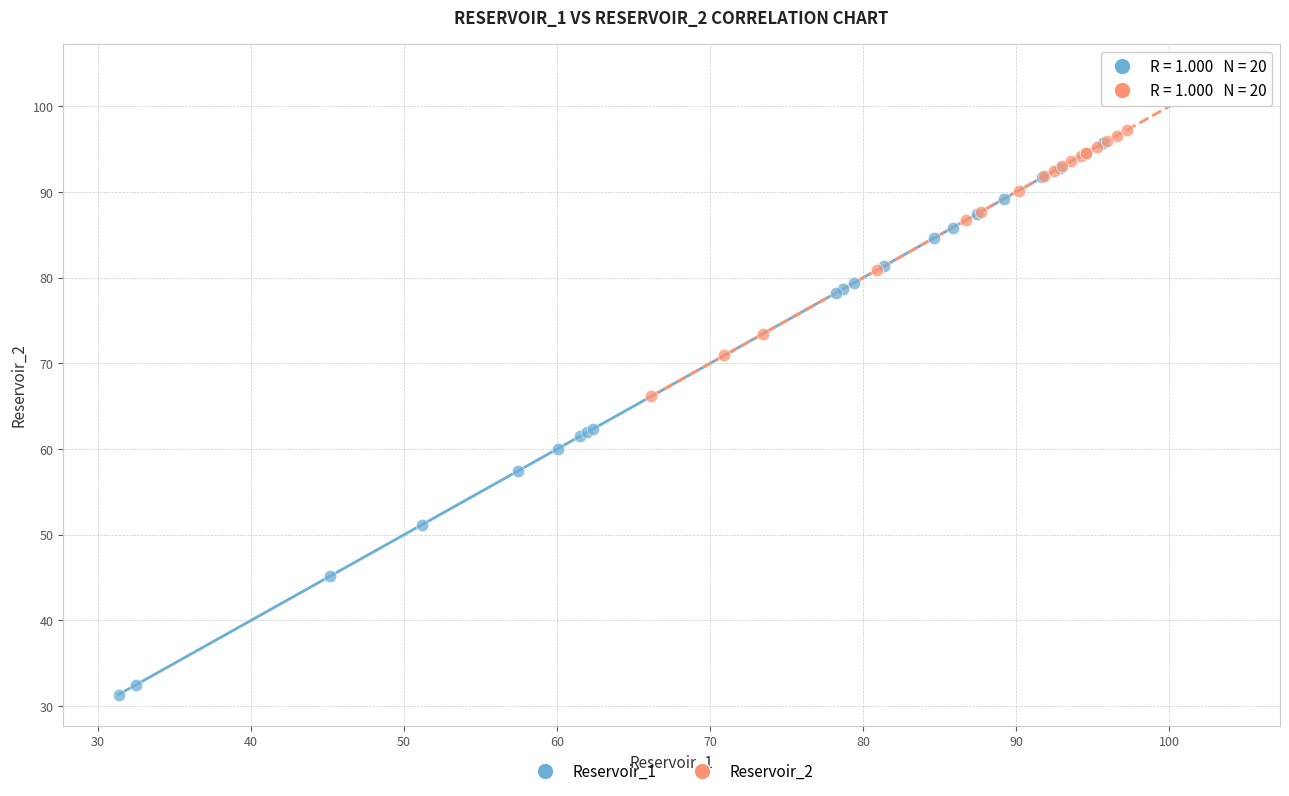

Which series has the largest Y range (max minus min)?

Reservoir_1